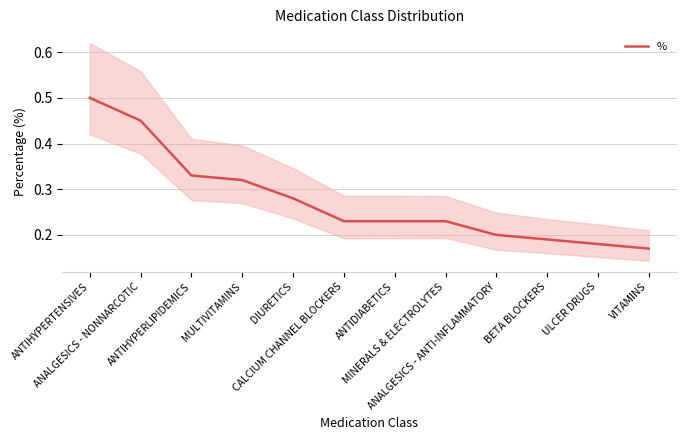

How many values are between 0 and 1?

12